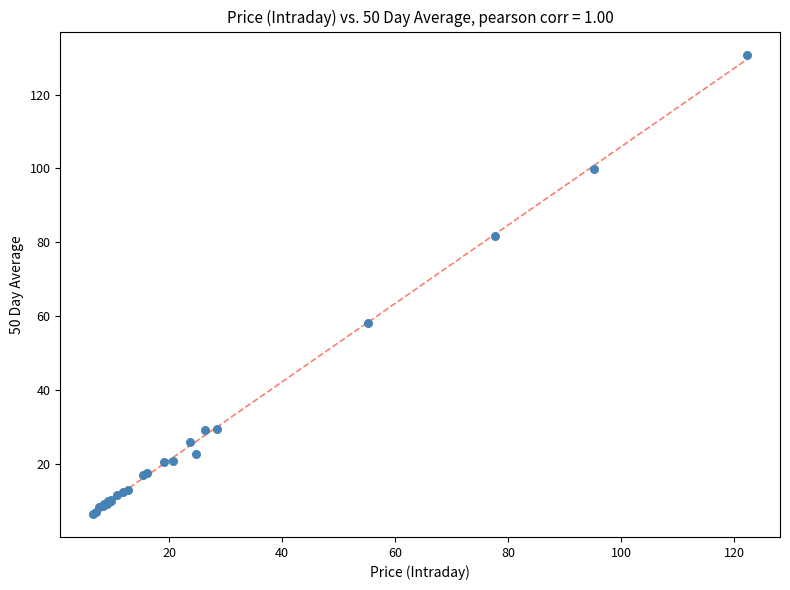

What Y value in the scatter plot is closest to 68?

58.2